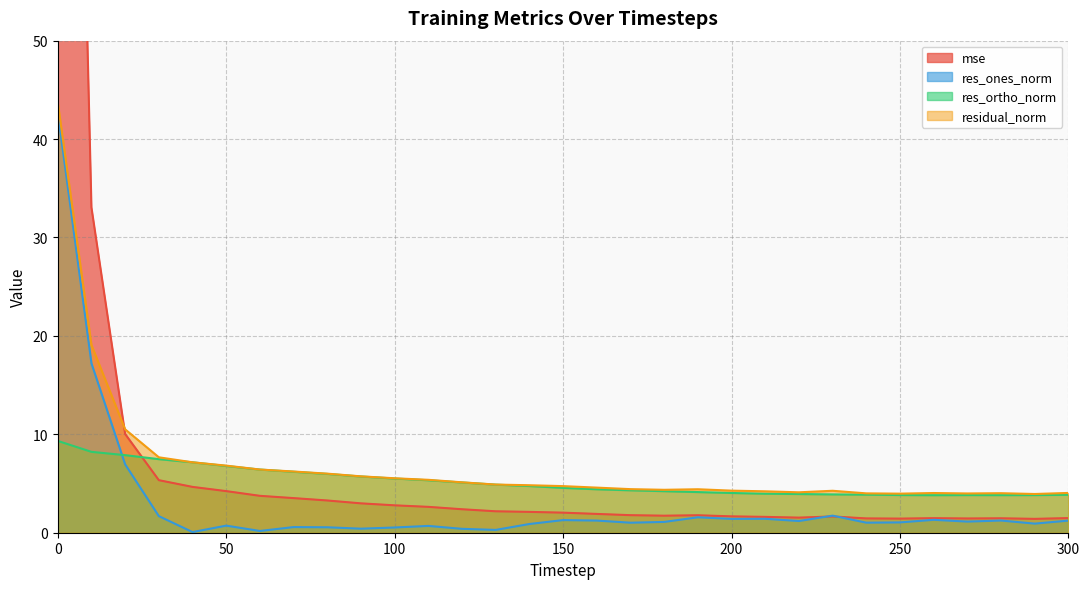

True or false: res_ortho_norm has more than 0 points higher than both neighbors.

True